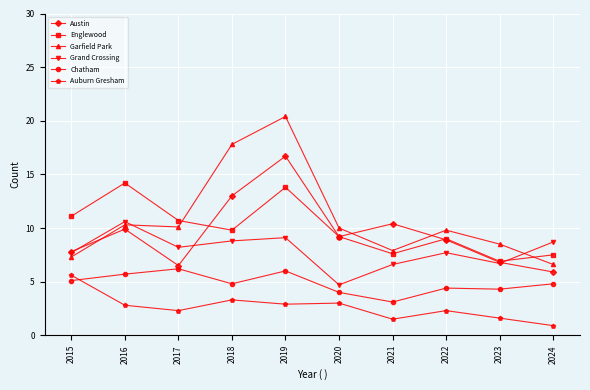

In Englewood, how many points are higher than both neighbors (excluding endpoints)?

3